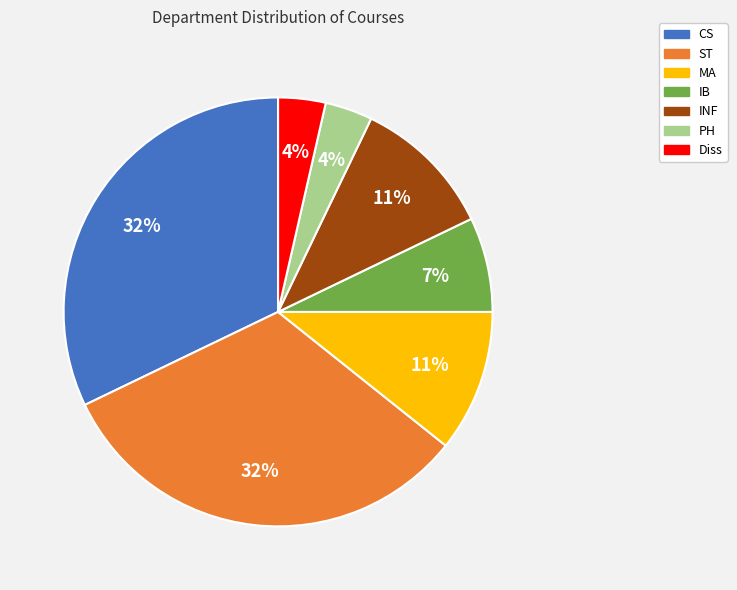

Combined, do ST and MA account for over 50%?

No